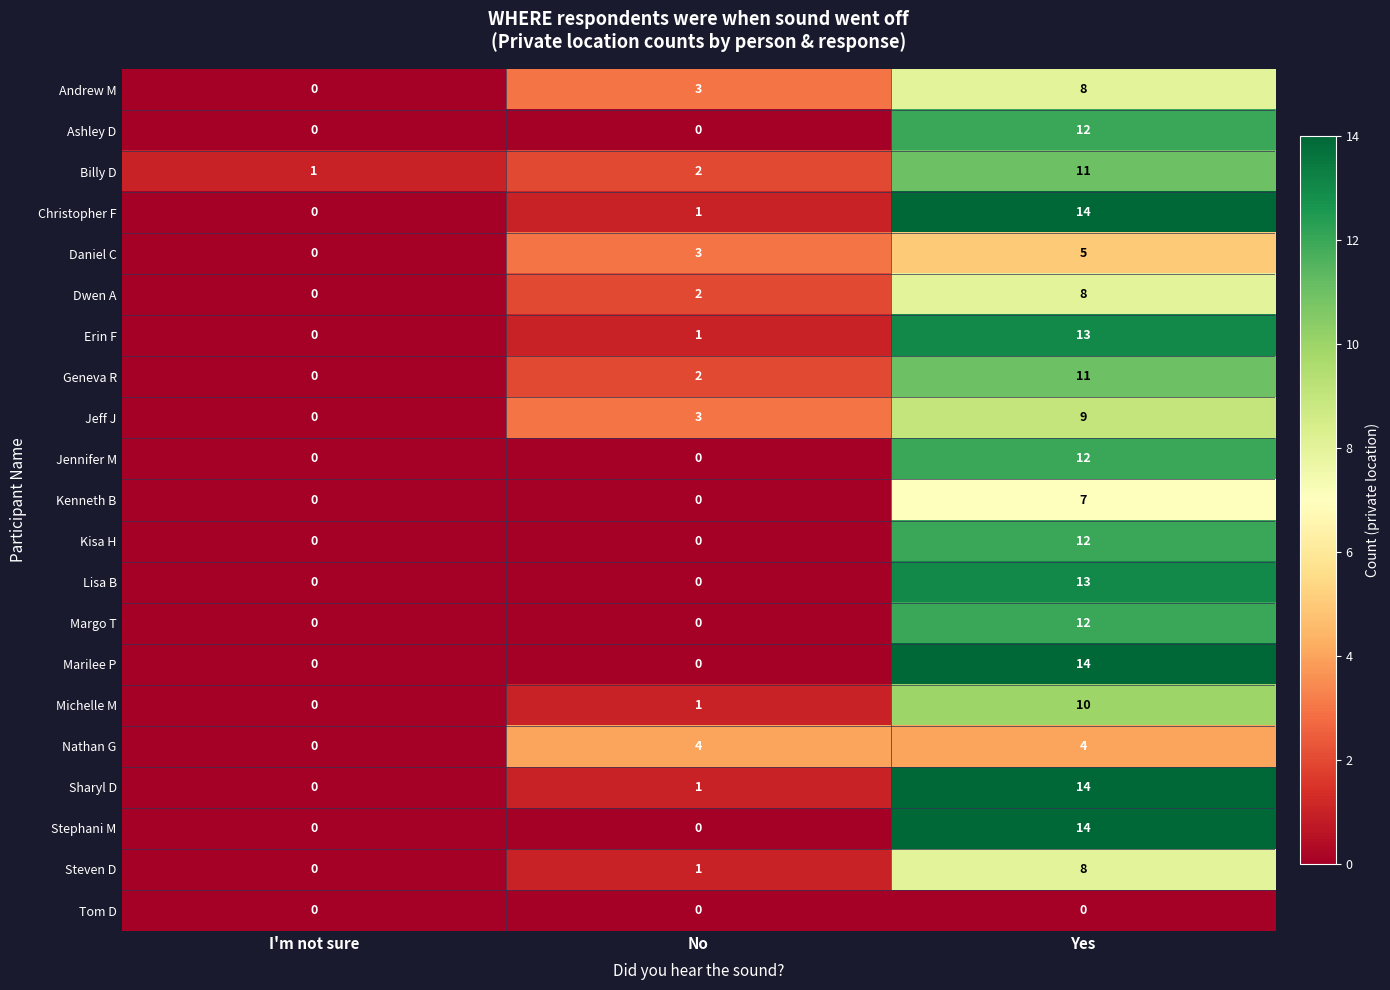

What is the spread (max minus min) of values at Yes?

14